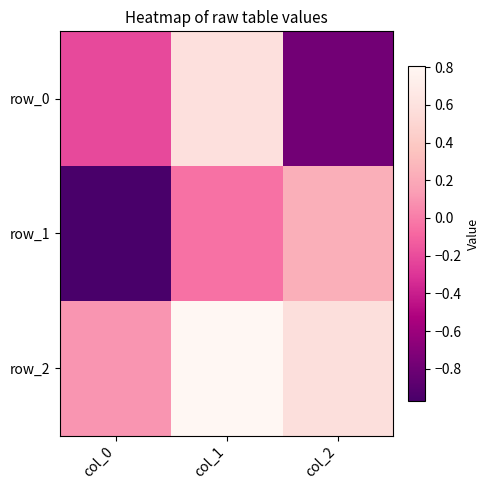

Rank the categories by row_2 value from lowest to highest.

col_0, col_2, col_1